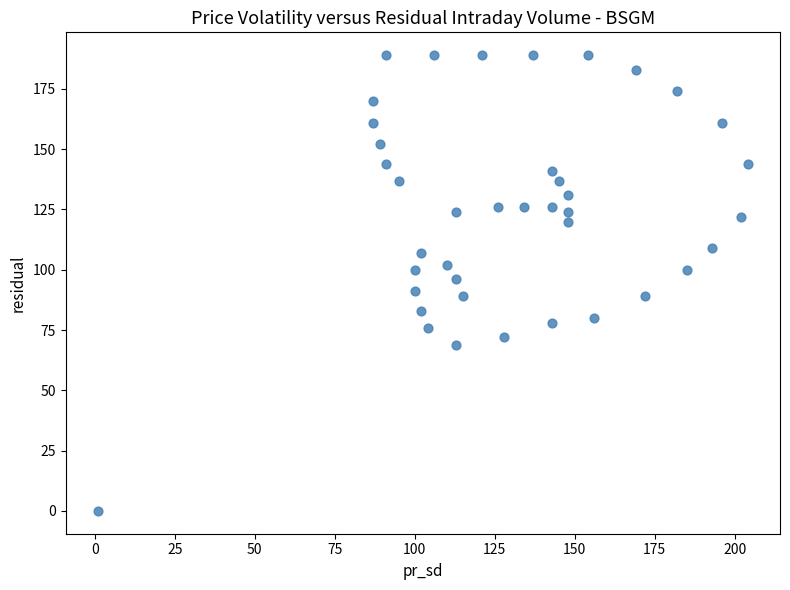

What is the range of Y values (max minus min)?

189